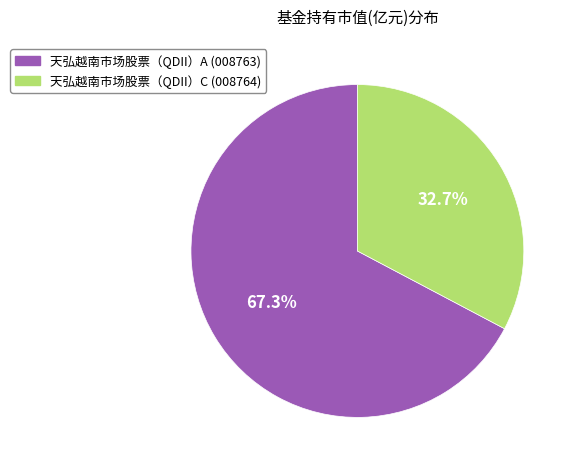

Does 天弘越南市场股票（QDII）A account for over 50% of the chart?

Yes